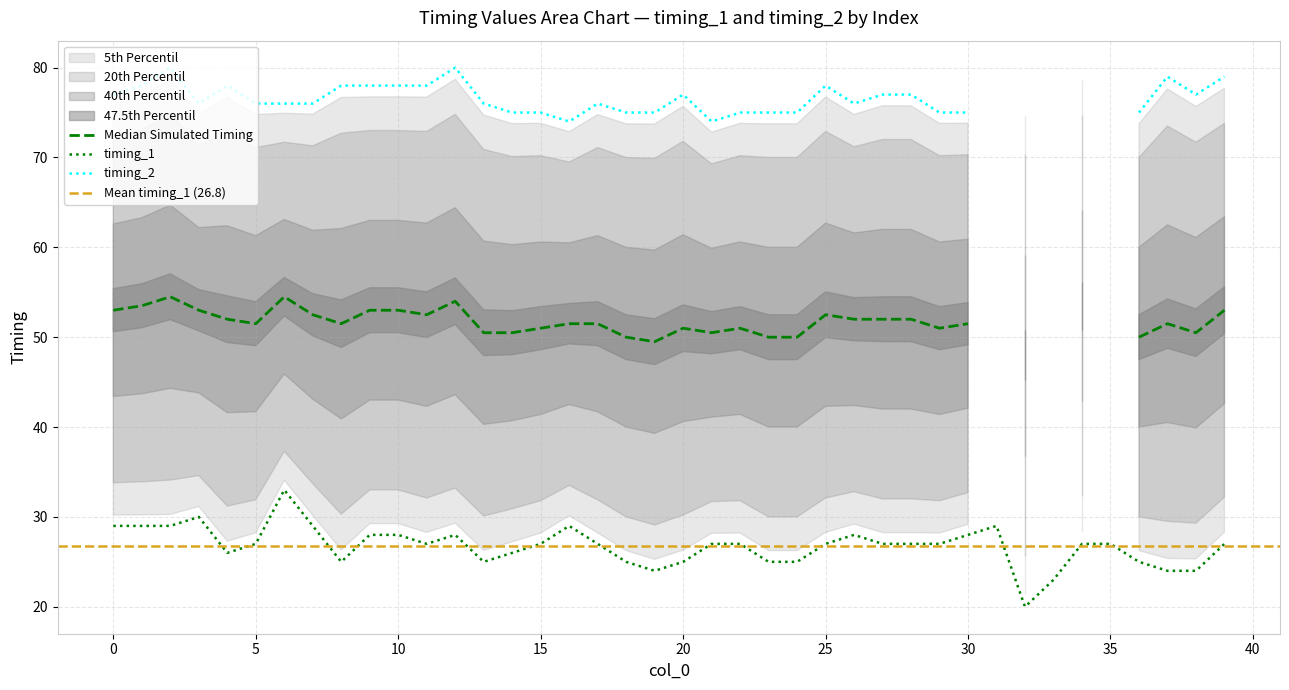

Which has a higher value, 16 or 31?

16